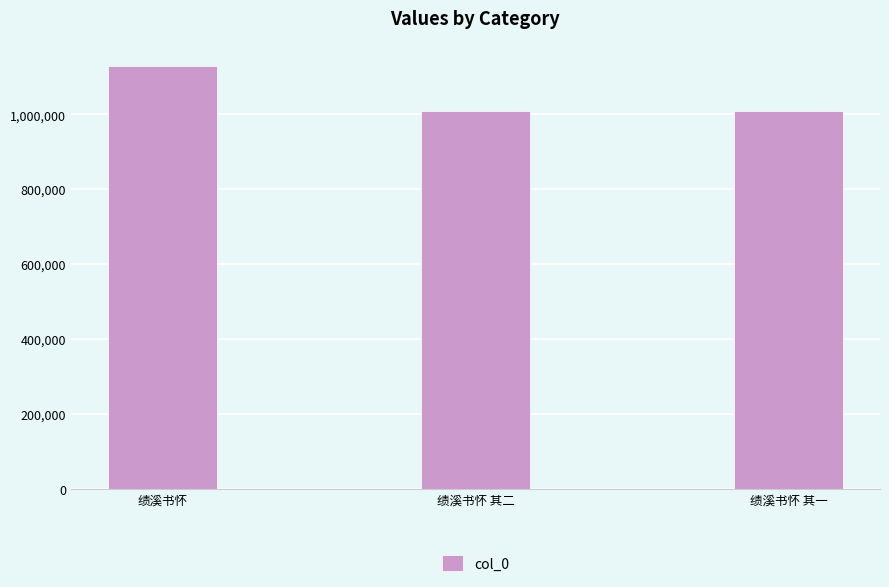

Where does the data first go above 1007656?

绩溪书怀